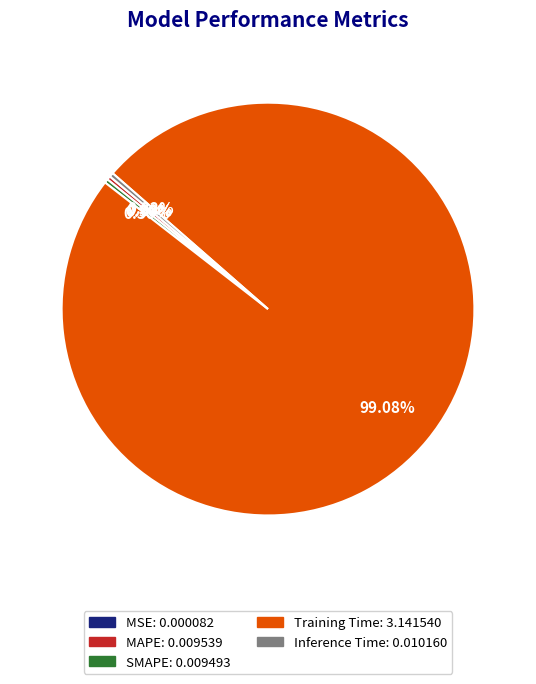

Is there any slice that represents more than half of the pie?

Yes